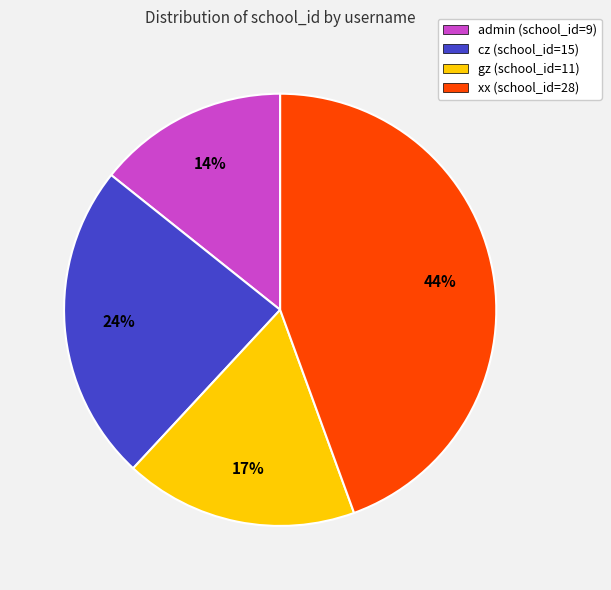

Combined, do xx and cz account for over 50%?

Yes